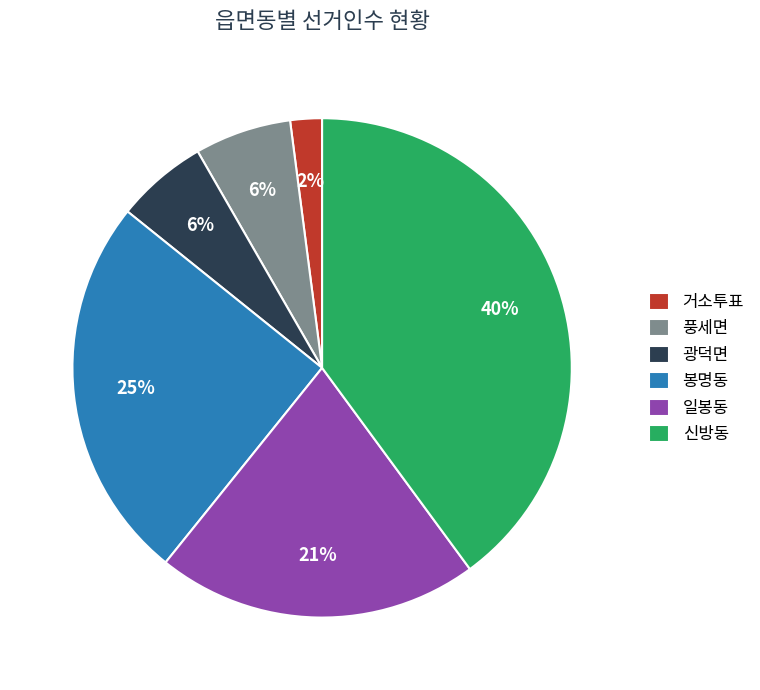

True or false: 광덕면 accounts for 6% of the total.

True